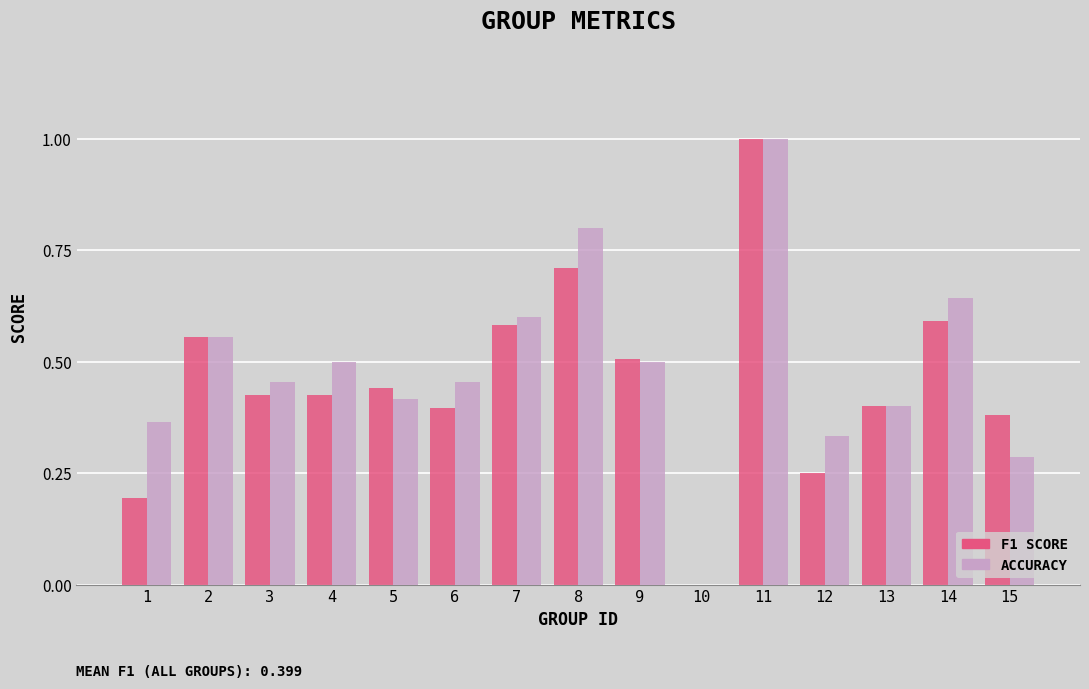

What is the greatest value displayed?

1.0